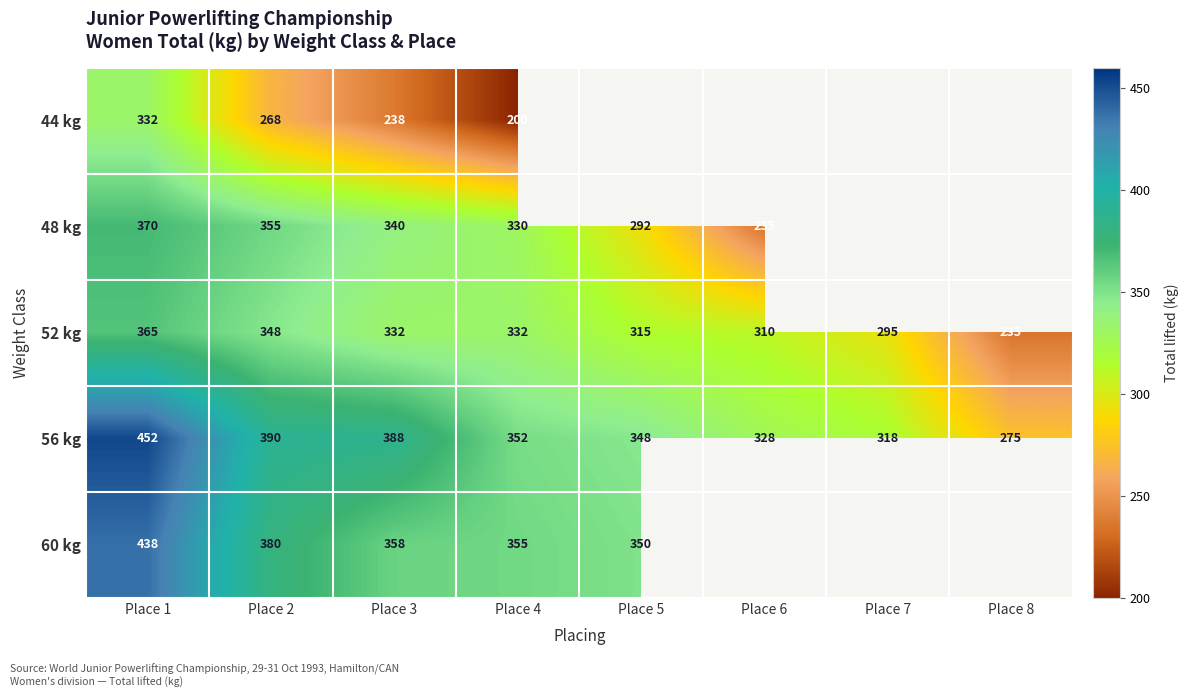

How many series are shown in this chart?

5